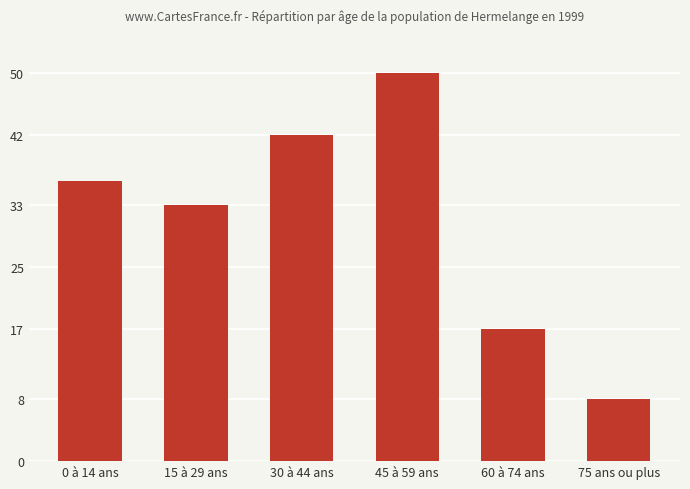

What is the change in value from 30 à 44 ans to 75 ans ou plus?

-34